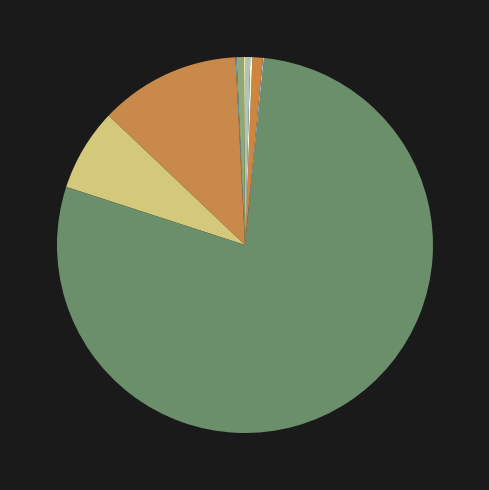

Which category accounts for the majority?

enqiangli